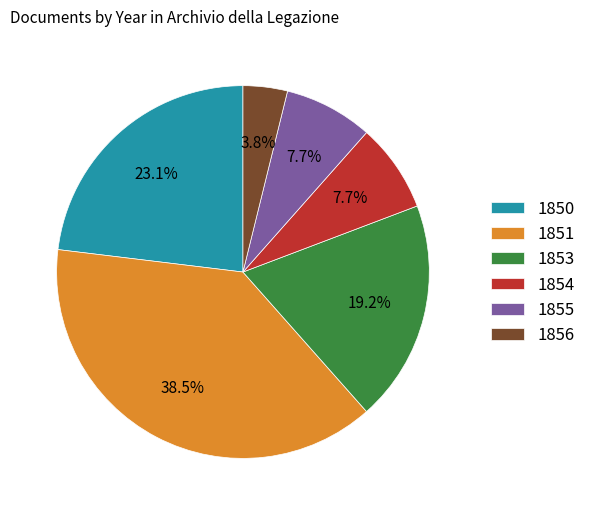

To the nearest percent, what percentage of the pie is 1854?

8%